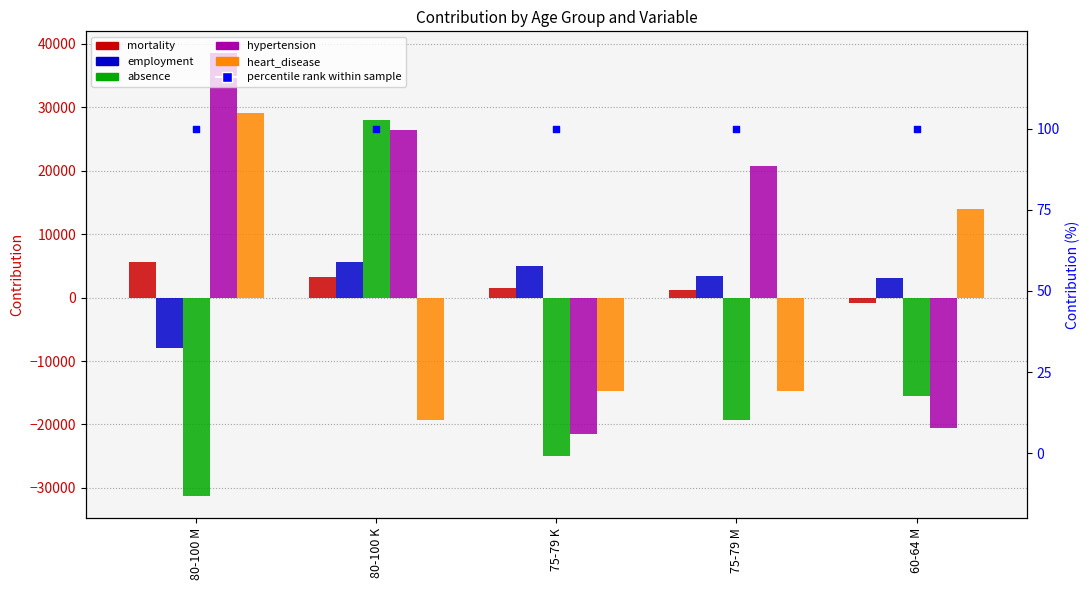

At which category is the sum across all series the highest?

80-100 K